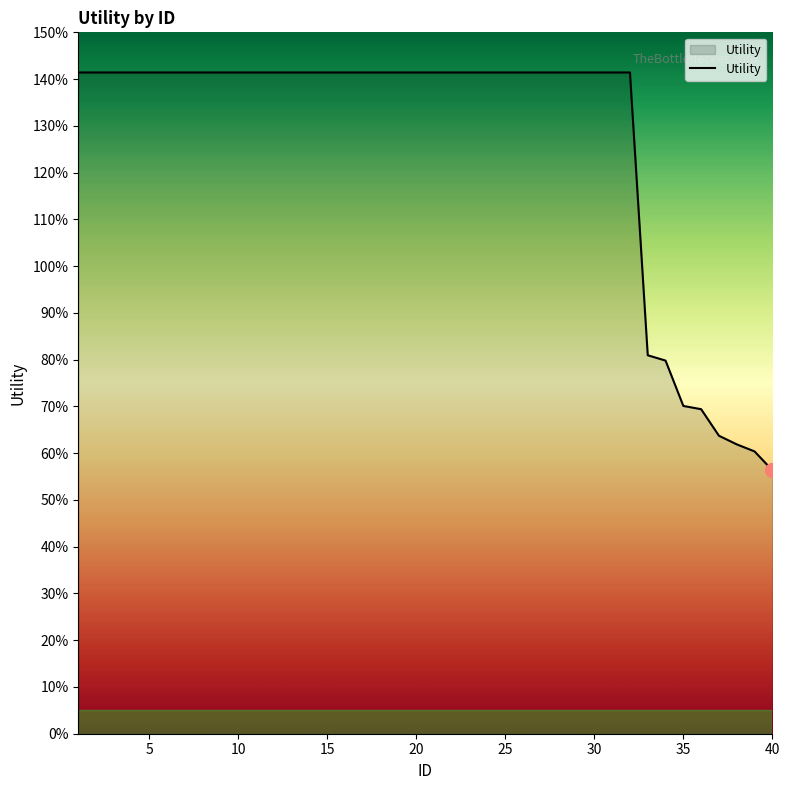

Does the chart display data point markers on the line(s)?

No